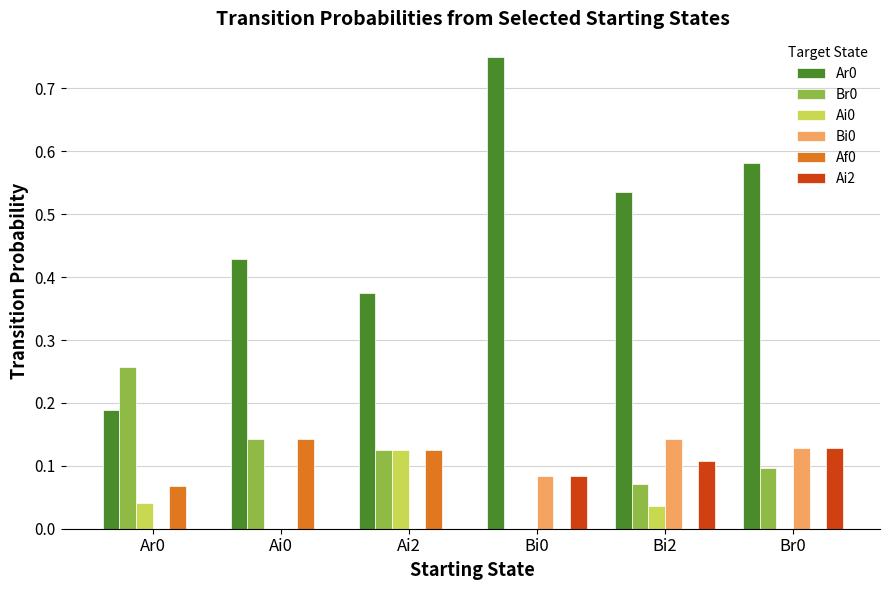

How many categories are shown in the chart?

6